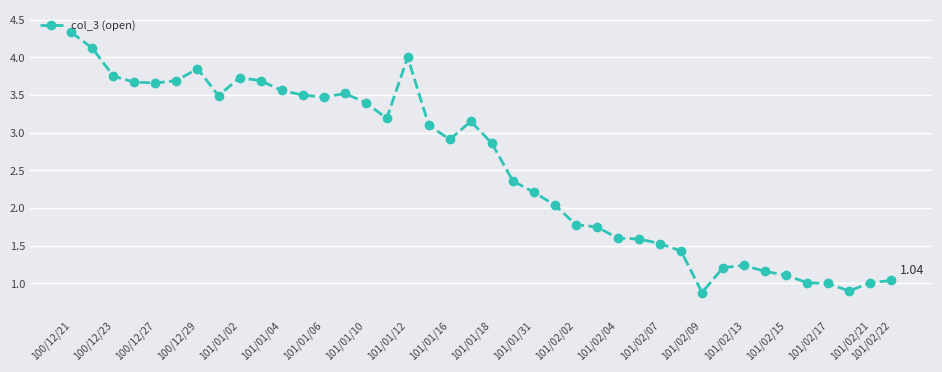

How many categories are shown in the chart?

40